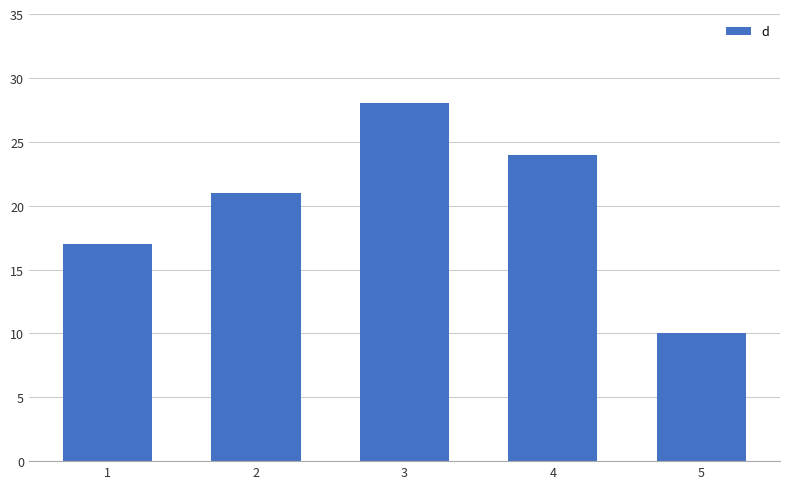

The value at 3 is 28. True or false?

True